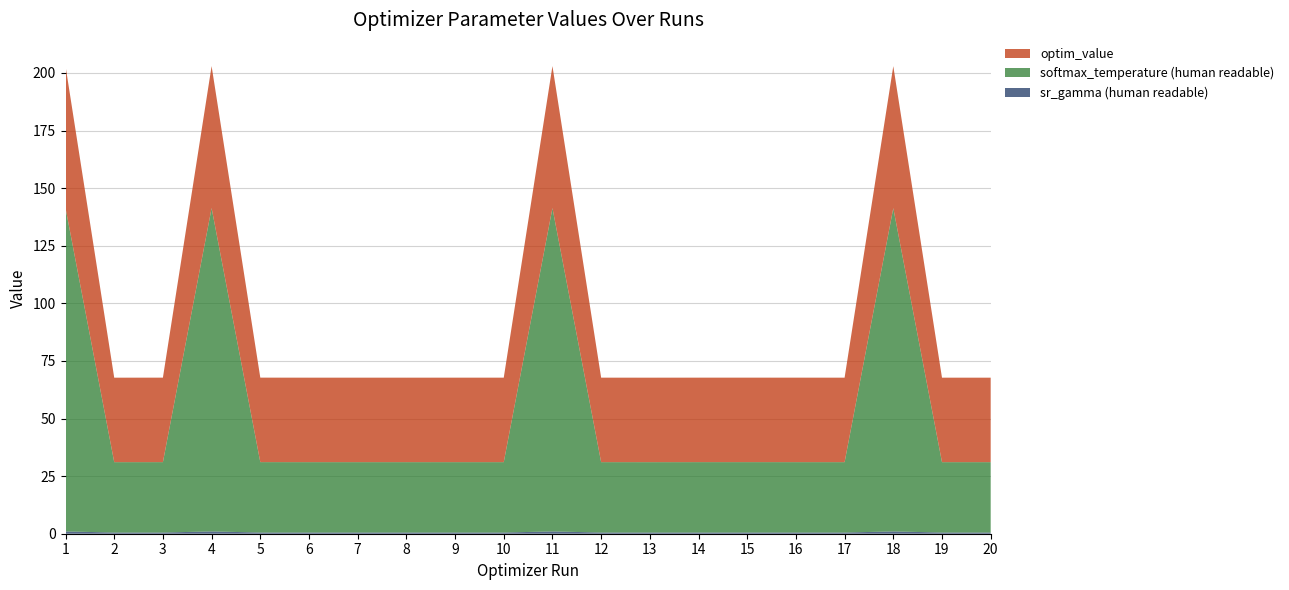

Reading left to right, extract all data points from this chart.

sr_gamma (human readable): 1.0	0.5	0.5	1.0	0.5	0.5	0.5	0.5	0.5	0.5	1.0	0.5	0.5	0.5	0.5	0.5	0.5	1.0	0.5	0.5
softmax_temperature (human readable): 140.4	30.5	30.6	140.4	30.6	30.5	30.5	30.5	30.5	30.5	140.4	30.5	30.5	30.6	30.6	30.5	30.5	140.3	30.5	30.5
optim_value: 61.6	36.7	36.7	61.6	36.7	36.7	36.7	36.7	36.7	36.7	61.6	36.7	36.7	36.7	36.7	36.7	36.7	61.6	36.7	36.7